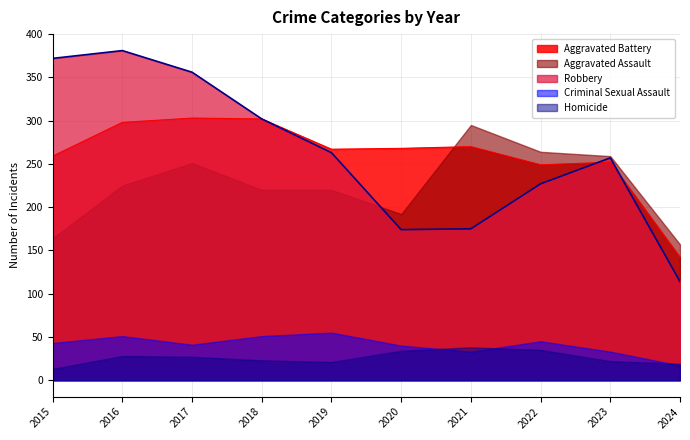

Which series has the widest spread of values?

Robbery